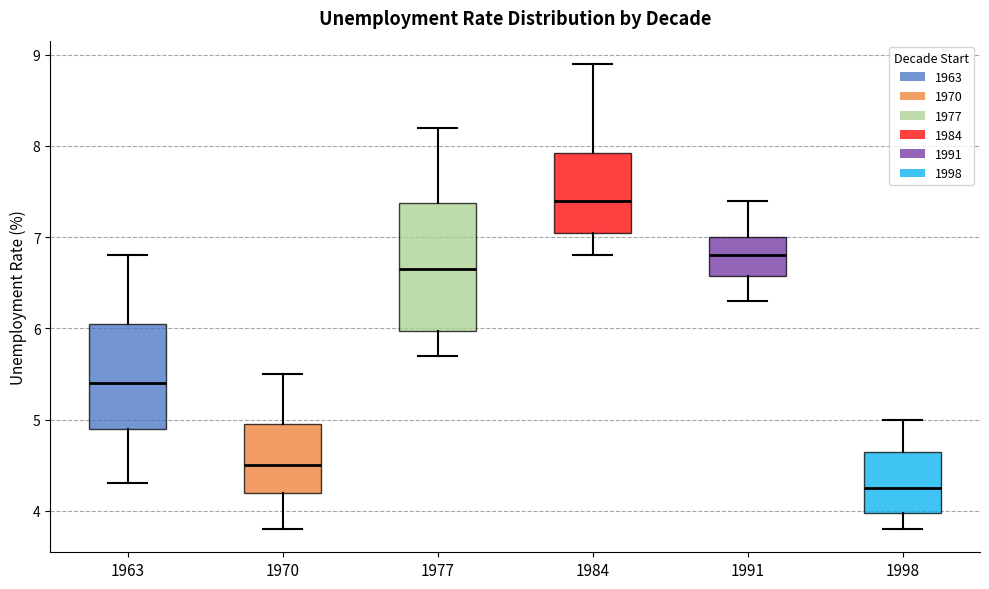

Reading left to right, read every box against the y-axis: the position of its median line, the range the box covers, and the ends of its whiskers. The values are not printed on the chart, so give them approximately, as read against the axis.

1963: median 5.4, box 4.9 to 6.1, whiskers 4.3 to 6.8
1970: median 4.5, box 4.2 to 5.0, whiskers 3.8 to 5.5
1977: median 6.7, box 6.0 to 7.4, whiskers 5.7 to 8.2
1984: median 7.4, box 7.1 to 7.9, whiskers 6.8 to 8.9
1991: median 6.8, box 6.6 to 7.0, whiskers 6.3 to 7.4
1998: median 4.3, box 4.0 to 4.7, whiskers 3.8 to 5.0